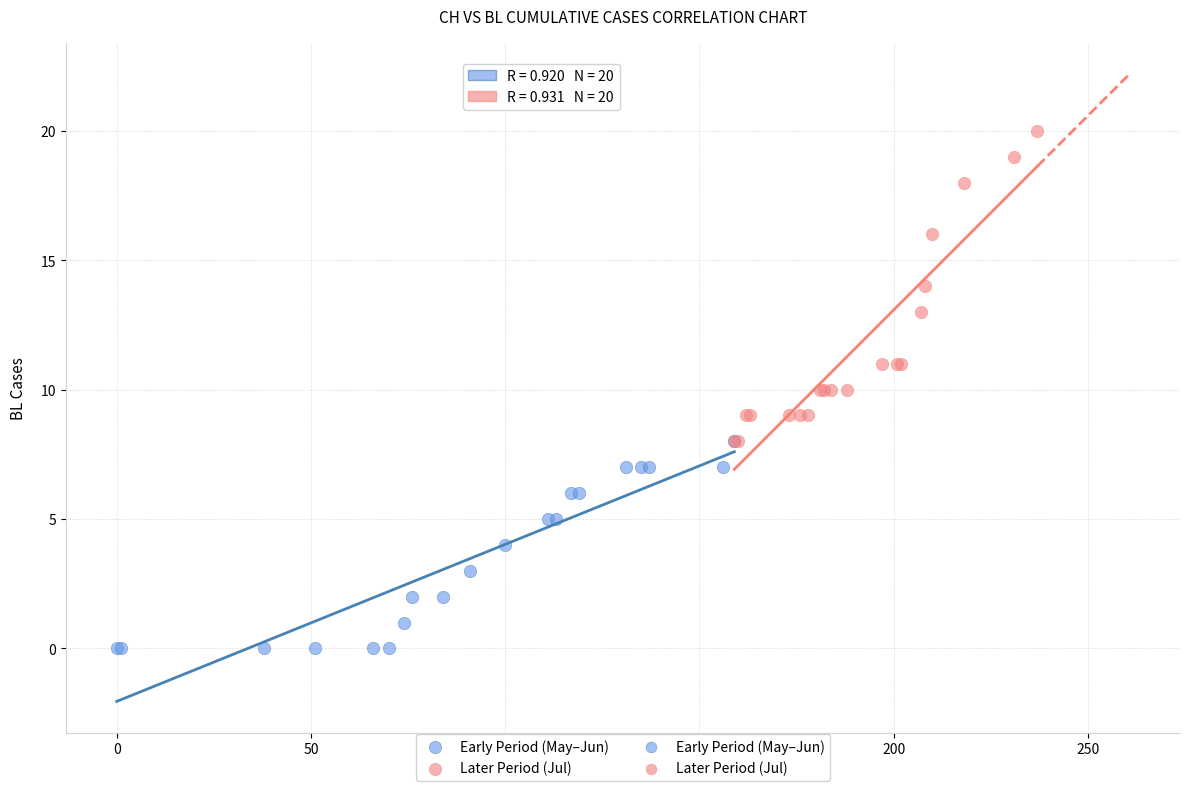

Which series reaches the minimum Y coordinate?

Early Period (May–Jun)